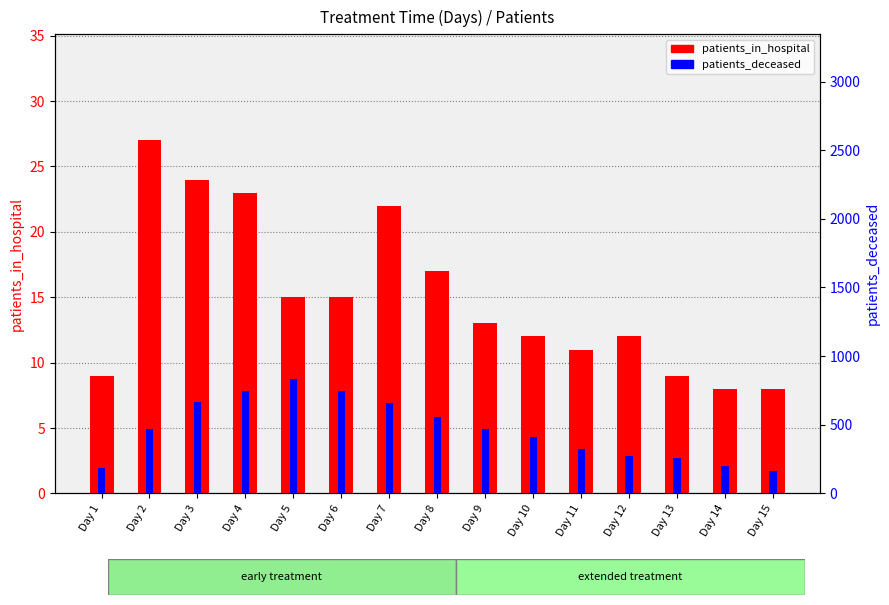

How many bars are there in total?

30